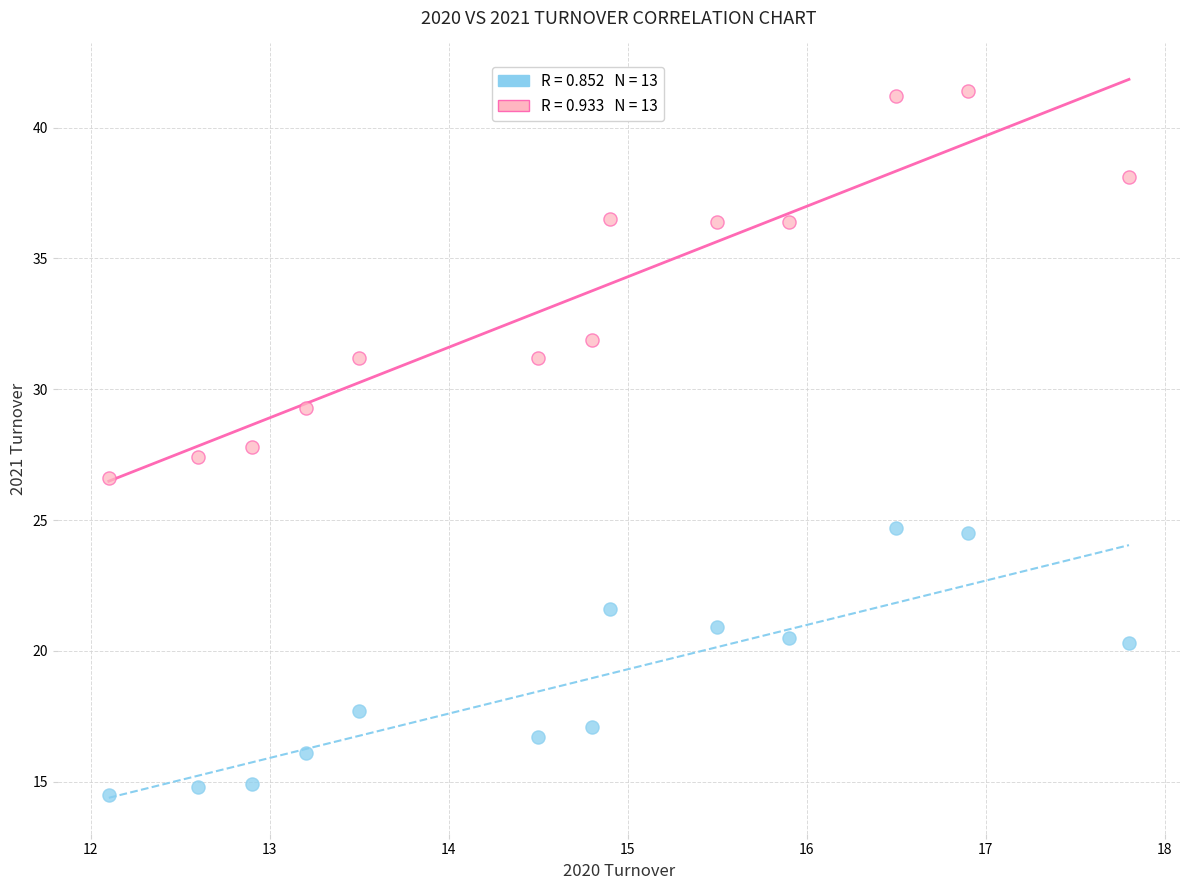

Across all data points, what is the range of X values (max minus min)?

5.7